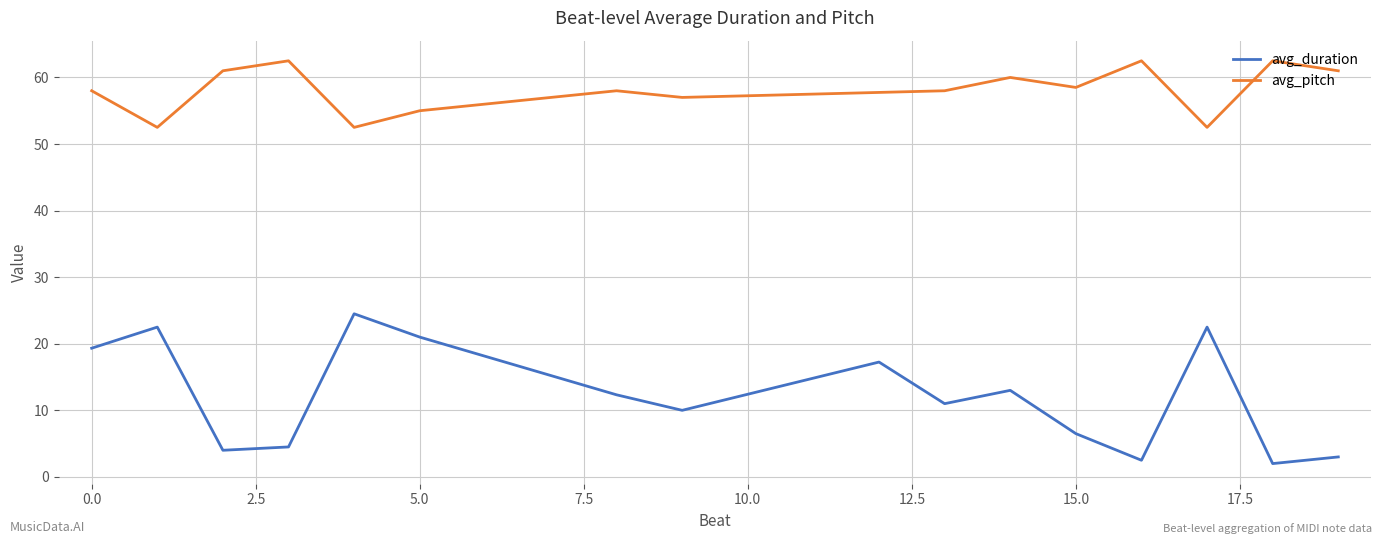

What is the average value of the avg_pitch series?

58.1